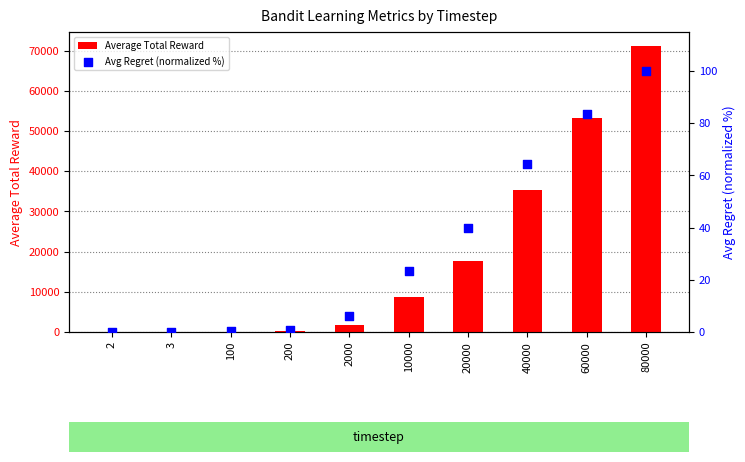

Is the value of Avg Regret (normalized %) at 2000 greater than the value of Average Total Reward at 100?

No